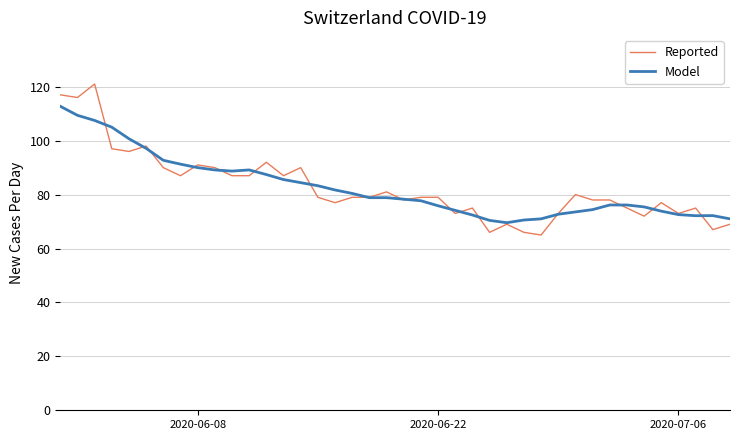

Which series has the largest range (max minus min)?

Reported